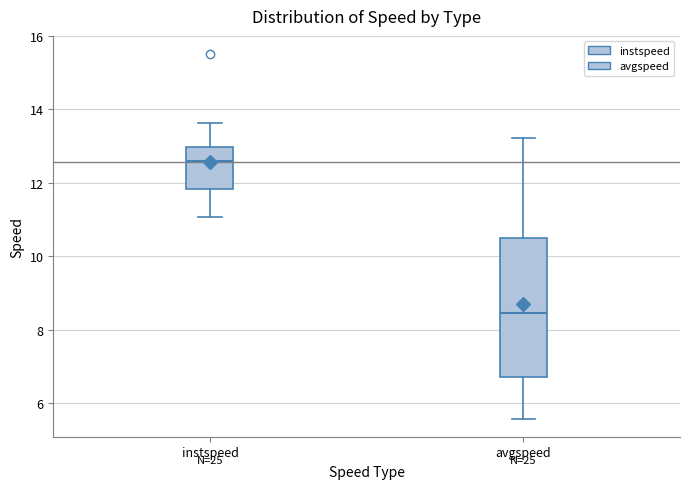

Which box's median line is the lowest?

avgspeed